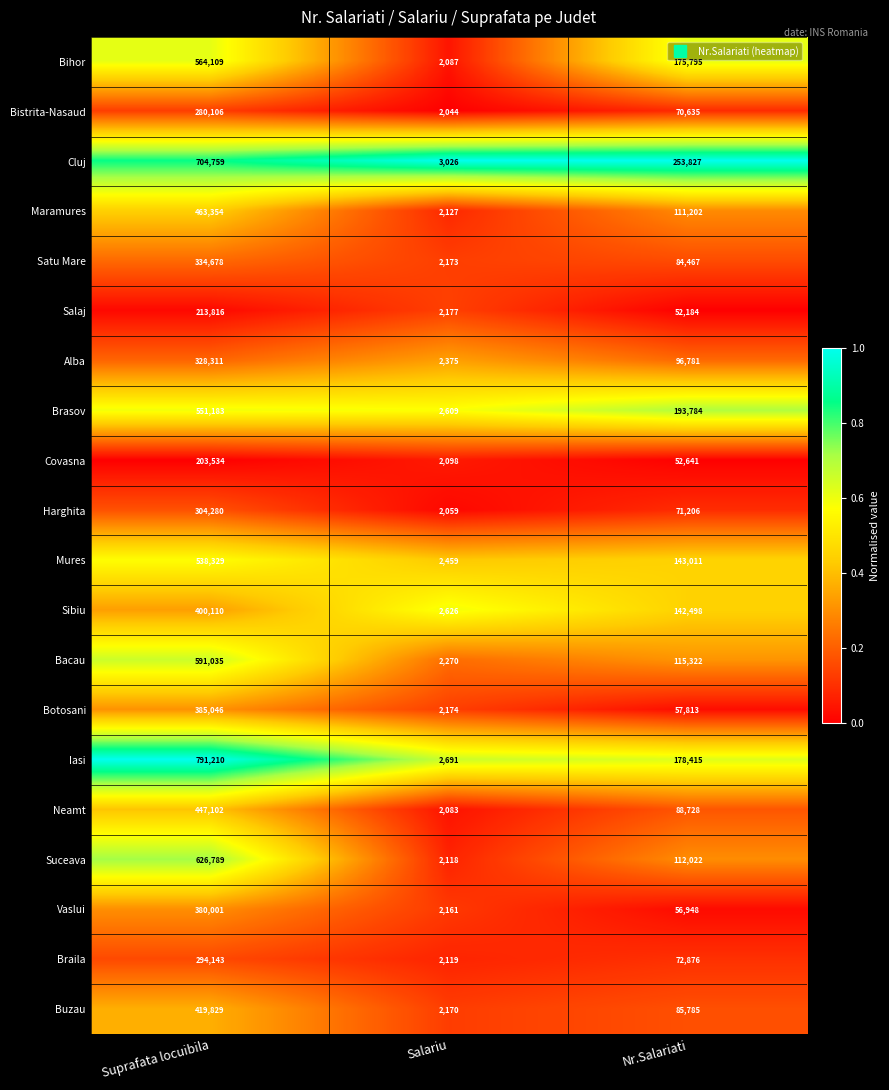

Read the Sibiu value at Suprafata locuibila, to the nearest 100.

400100